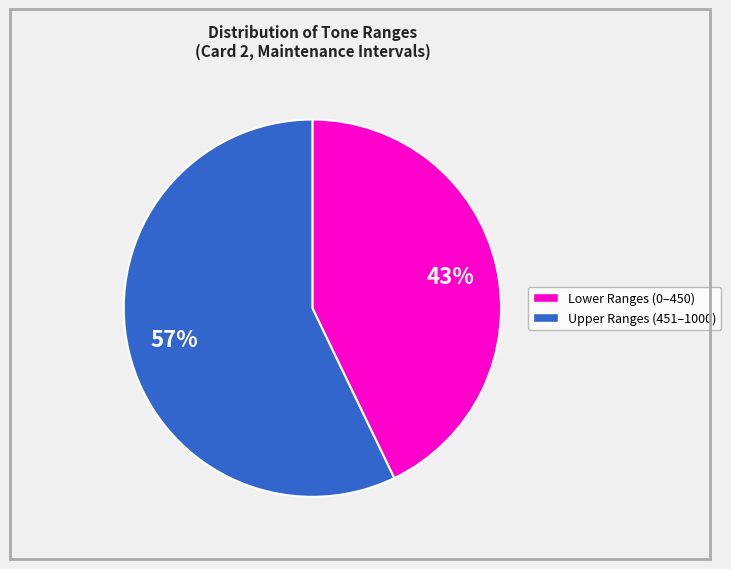

Does any single category account for the majority?

Yes